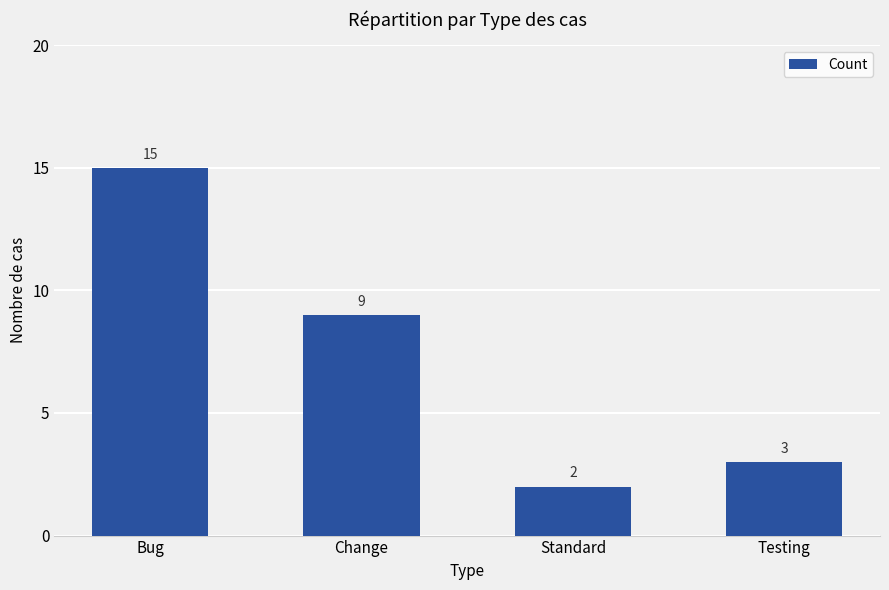

At which label does the data first exceed 9?

Bug